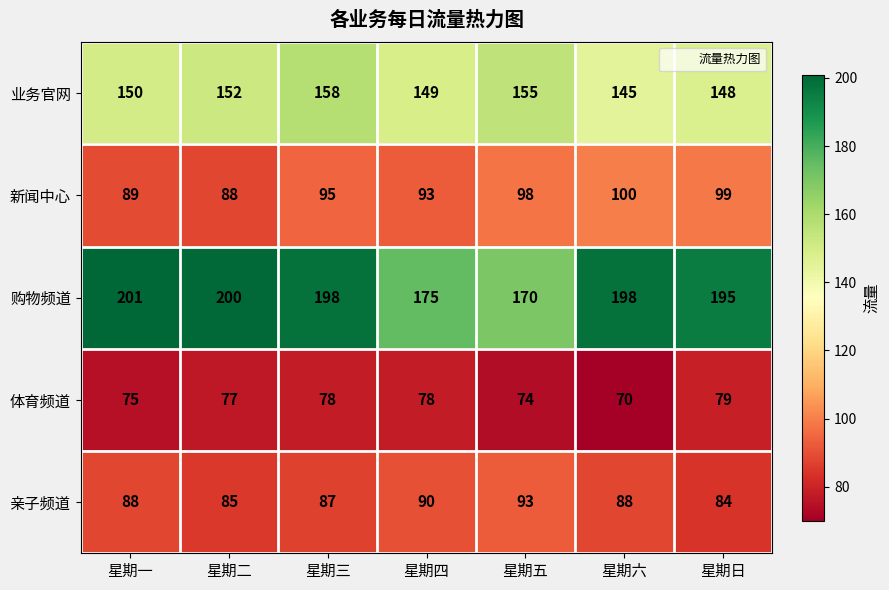

What is the minimum value shown in the chart?

70